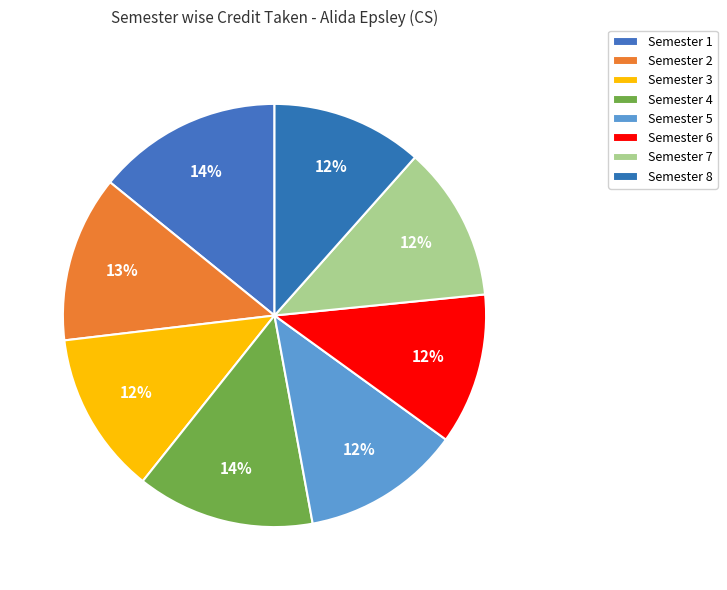

Count the number of slices in the pie.

8